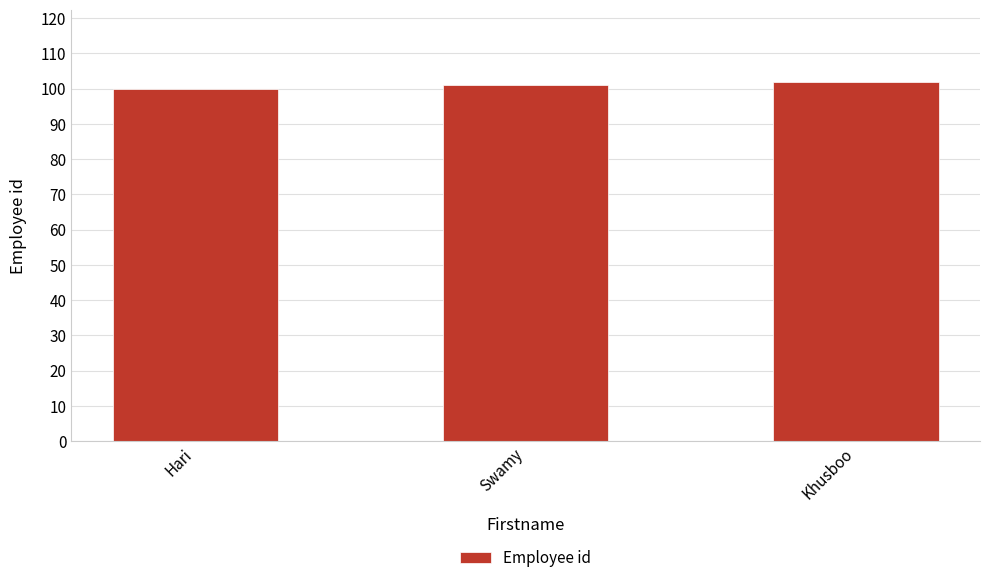

At which category does the chart reach its peak across all series?

Khusboo